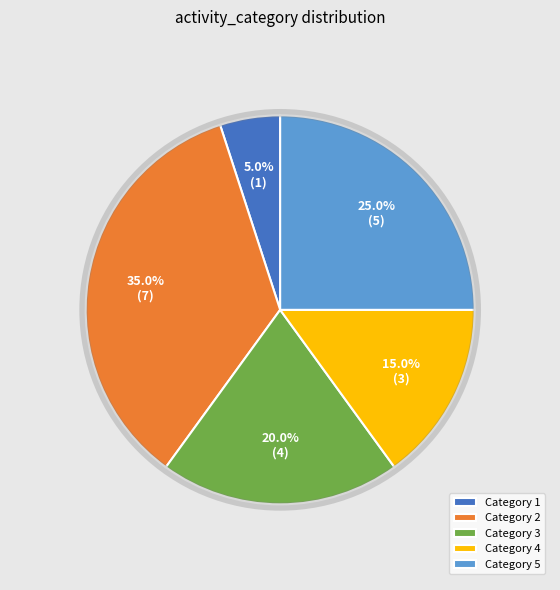

Is Category 2 the majority of the pie?

No